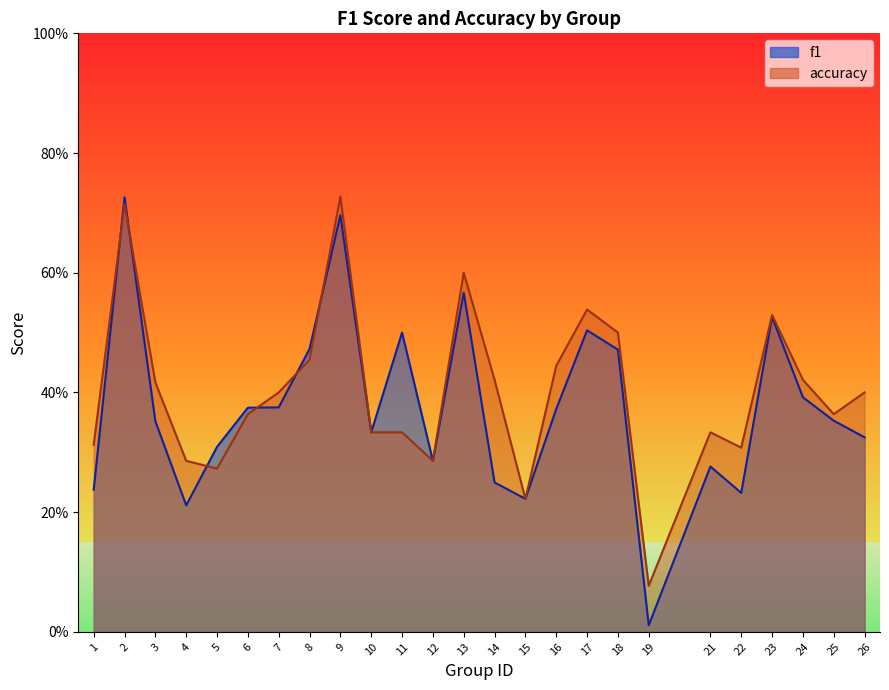

What is the spread (max minus min) of values at 14?

0.2